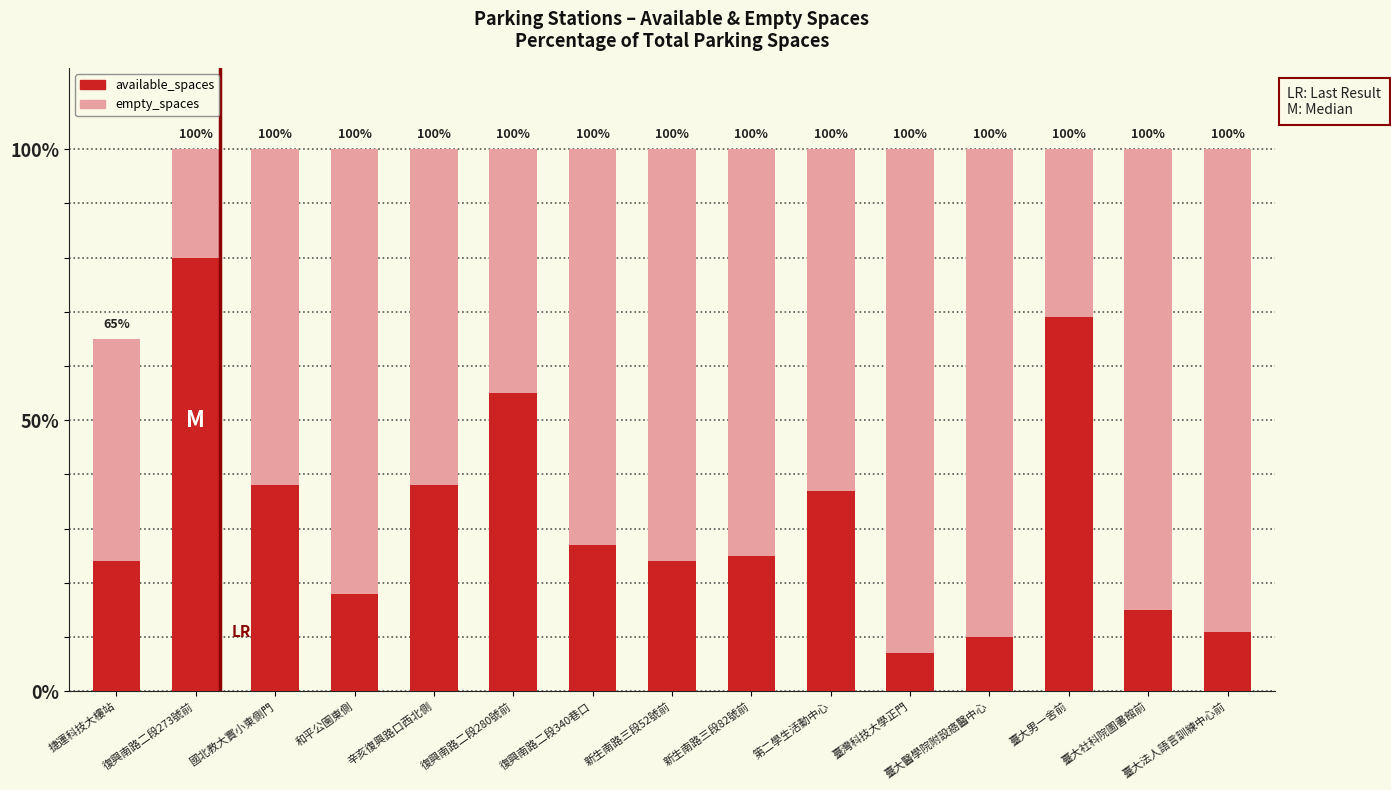

What position from the left is 復興南路二段280號前?

6